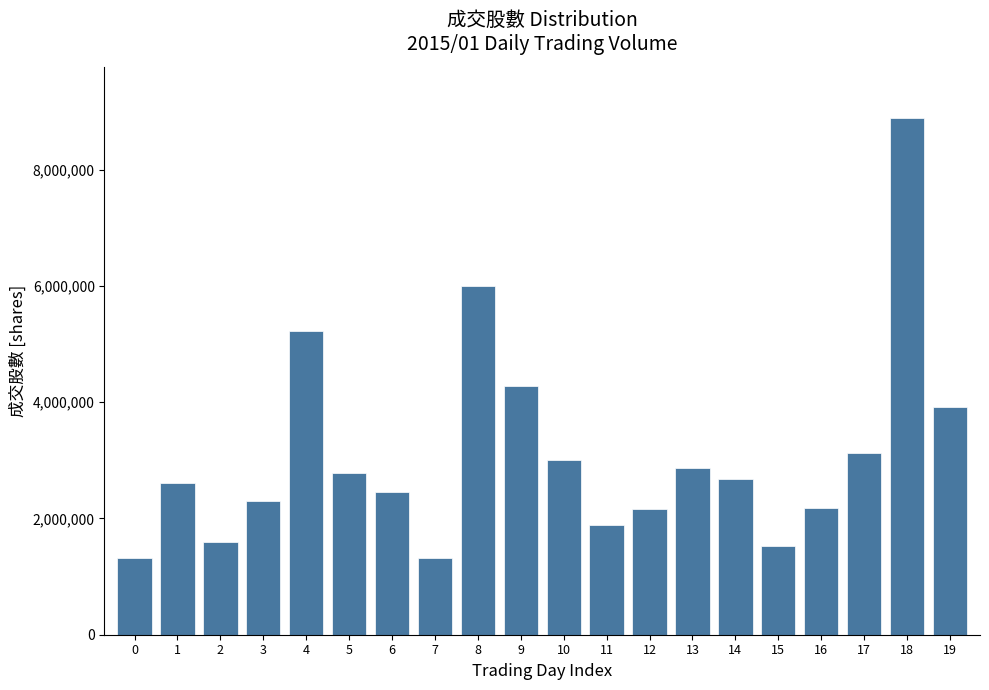

What is the average value?

3107256